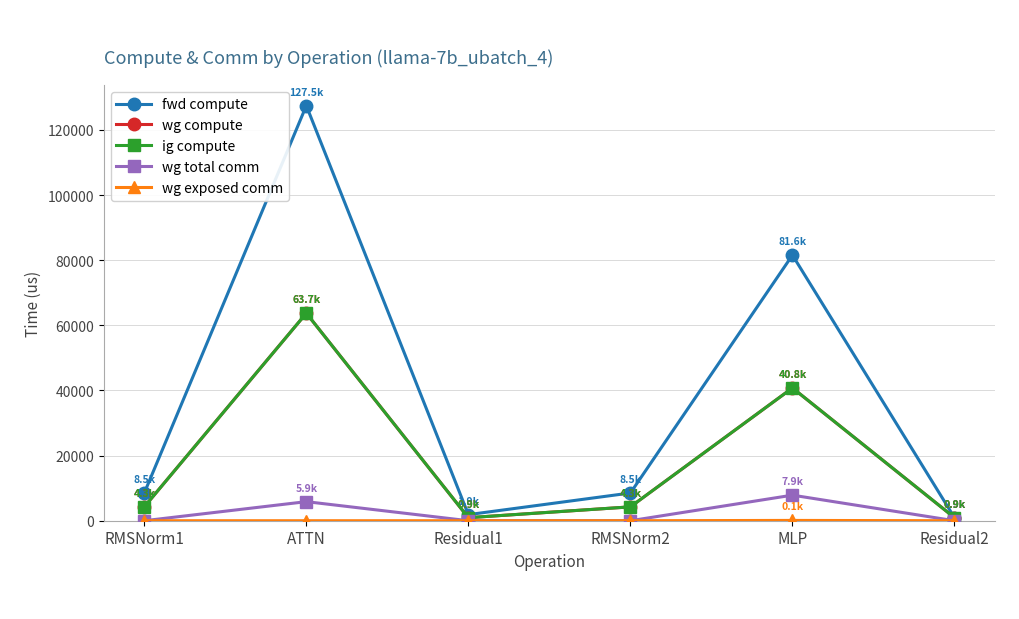

Is this an area chart (filled region under the line)?

No